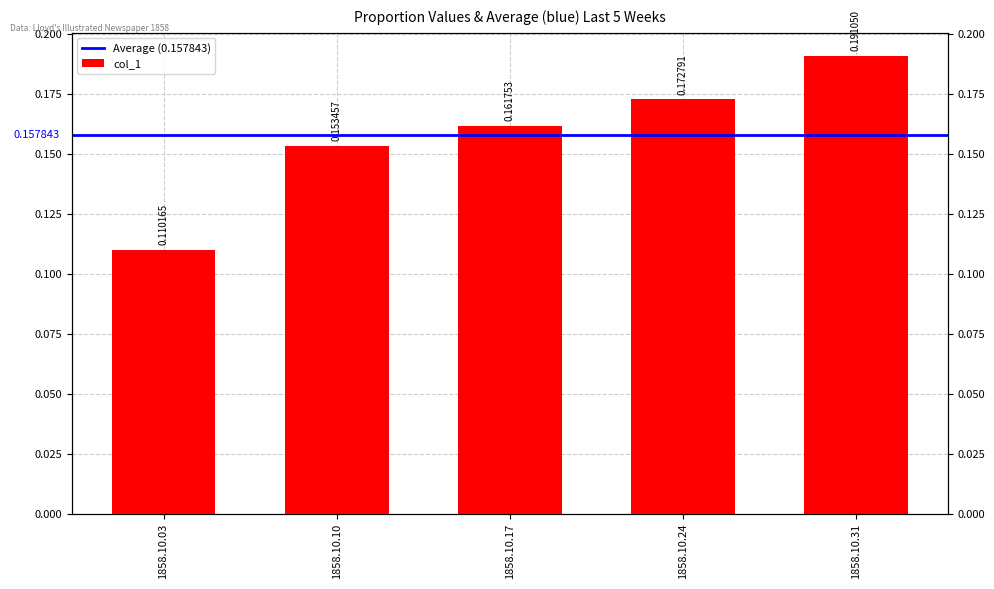

What is the value of the 1st bar from the left?

0.1